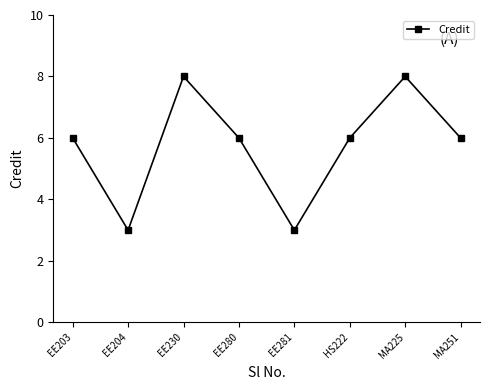

What is the change in value from EE280 to MA225?

+2